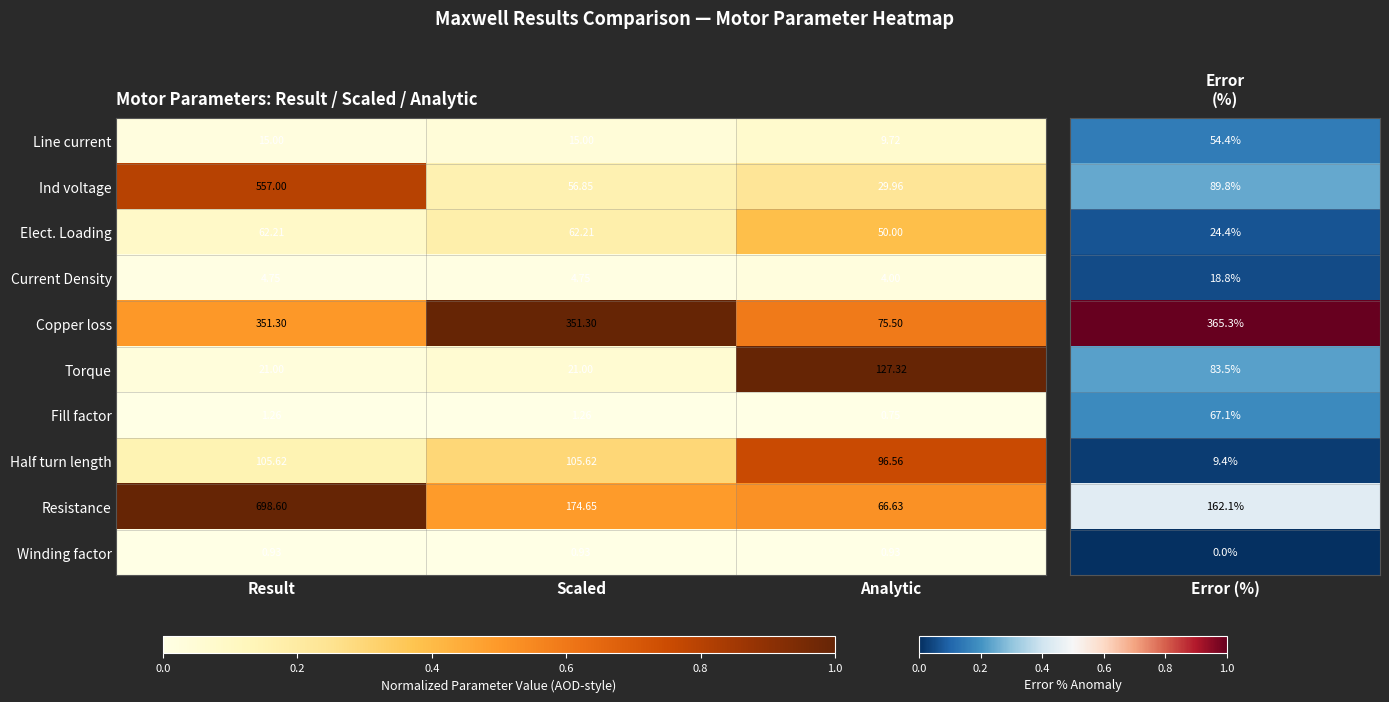

At how many categories does at least one series exceed 0?

3